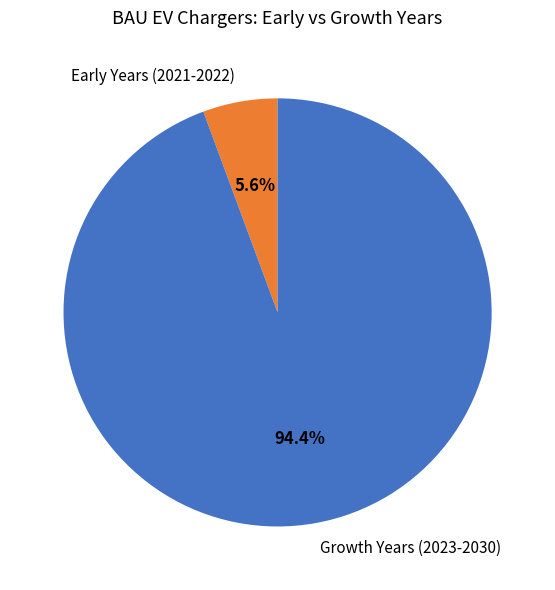

Rank the categories by value from highest to lowest.

Growth Years (2023-2030), Early Years (2021-2022)